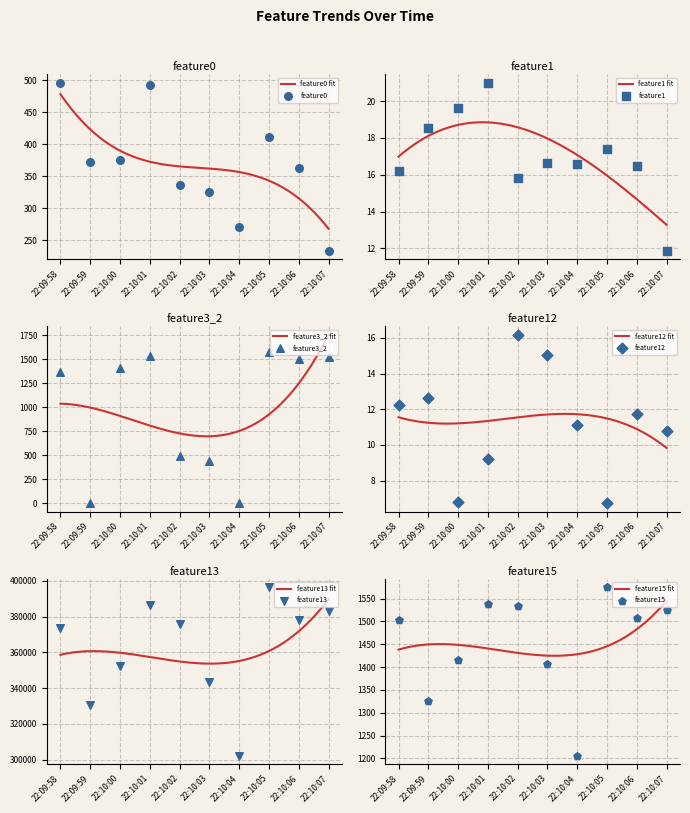

Which series has the widest spread of Y values?

feature13